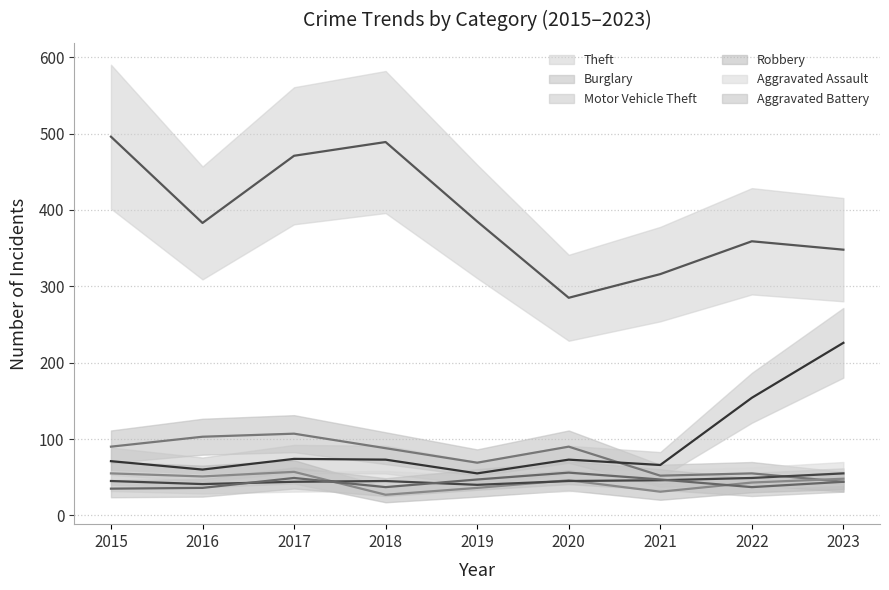

At how many categories does at least one series exceed 351?

6